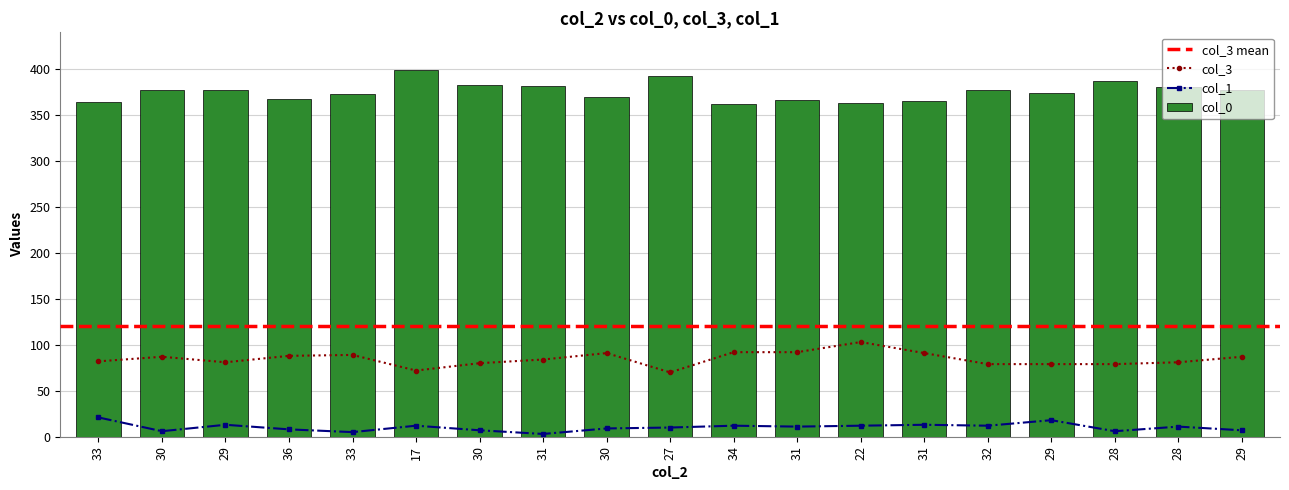

What is the difference between the highest and lowest values at 30?

371